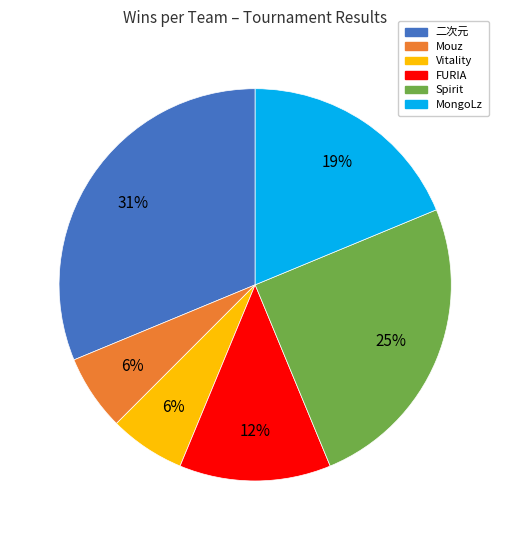

To the nearest percent, what is the difference between the largest and smallest slice percentages?

25%